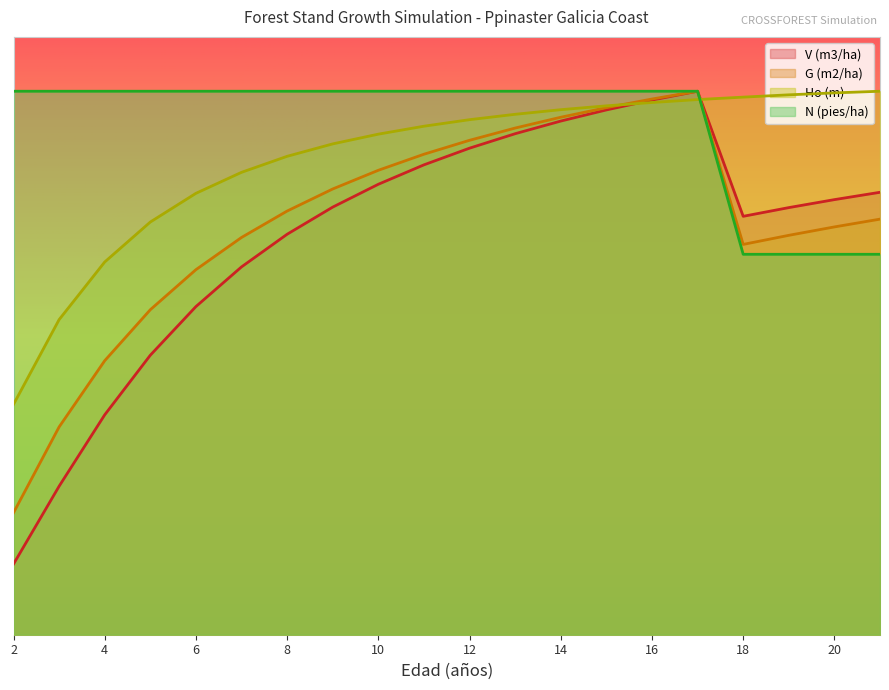

True or false: N (pies/ha) and G (m2/ha) cross at least once.

False